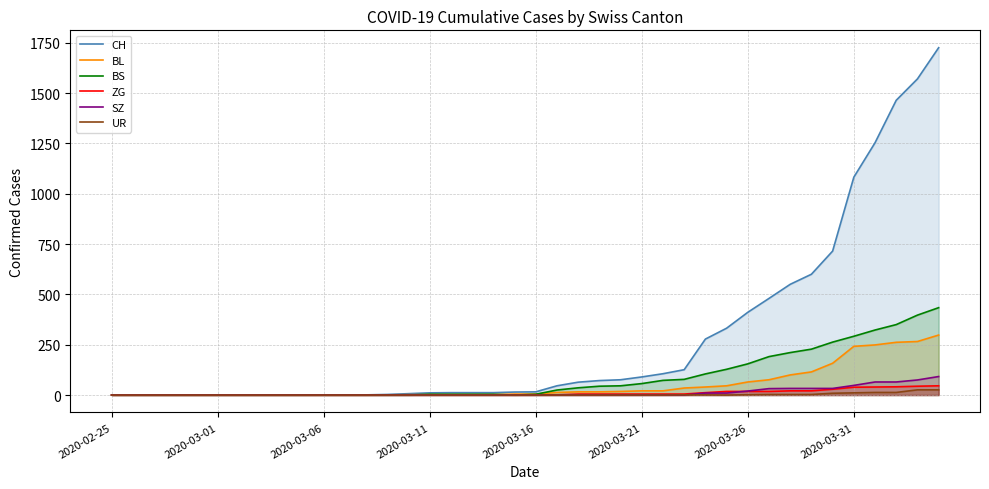

Count the number of data series in this chart.

6